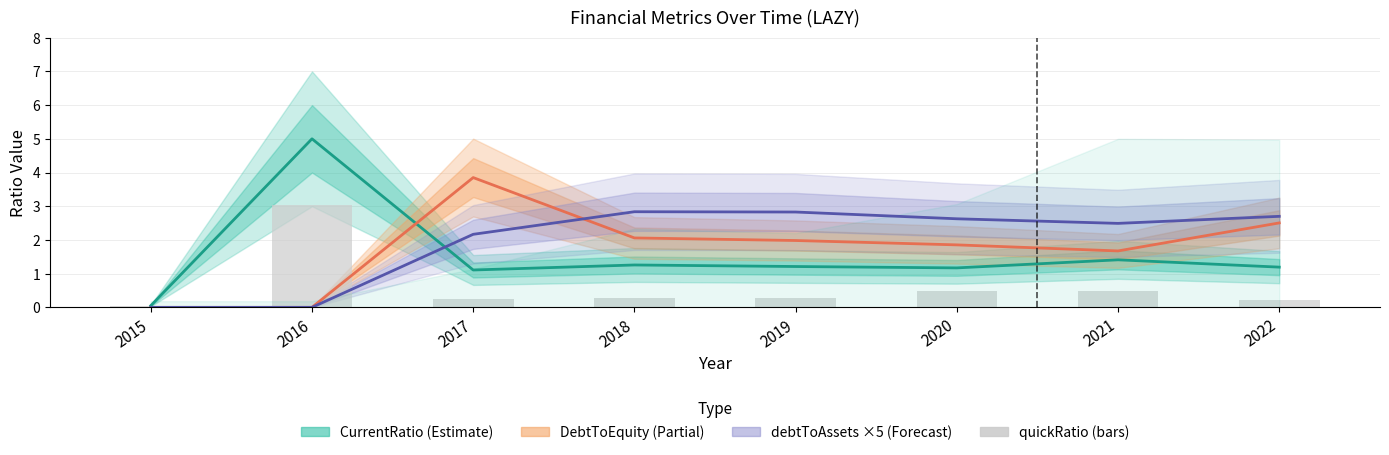

What is the value of the quickRatio bar at the 8th from the left?

0.2